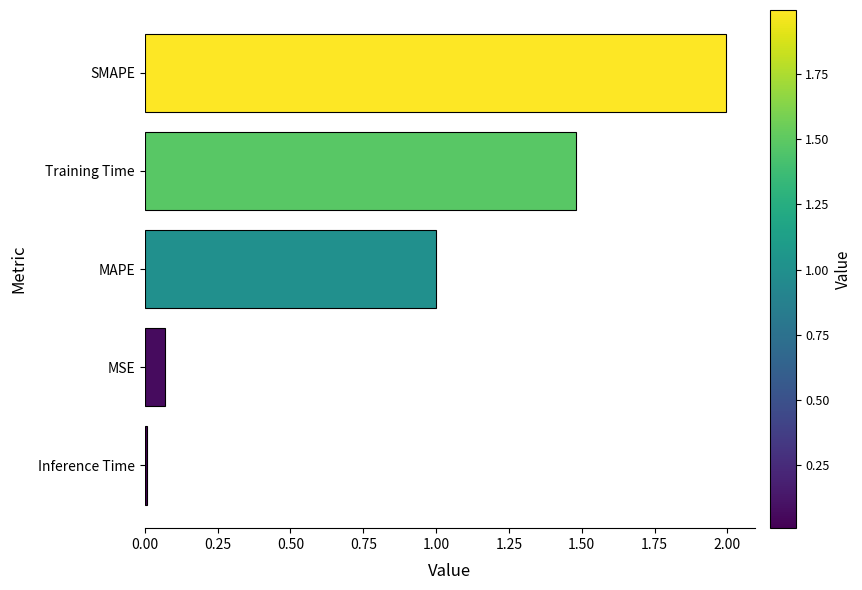

Count the number of data series in this chart.

1